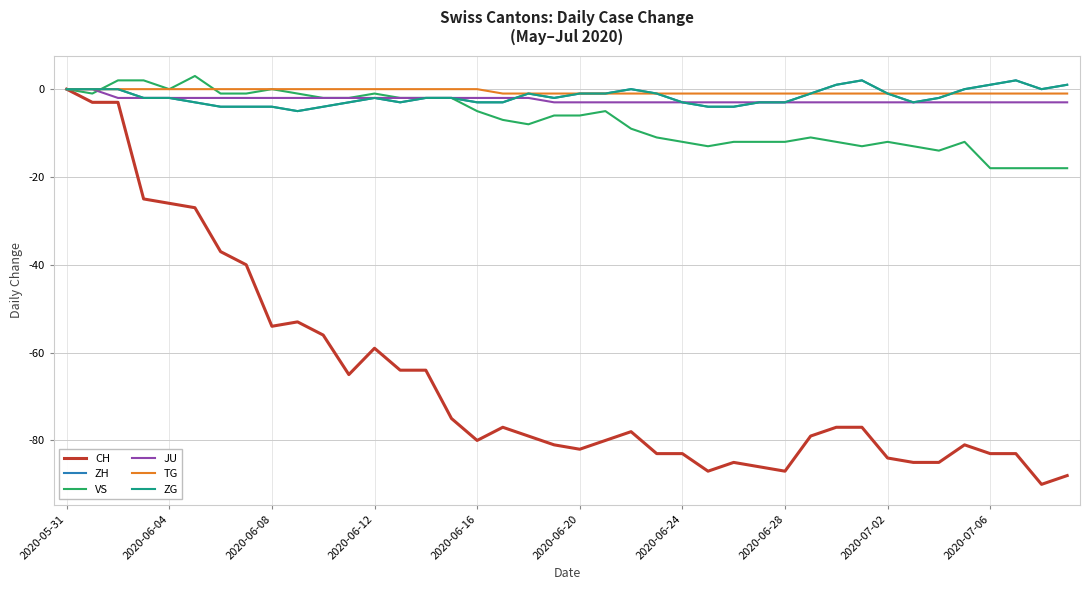

How many lines are shown in the chart?

6